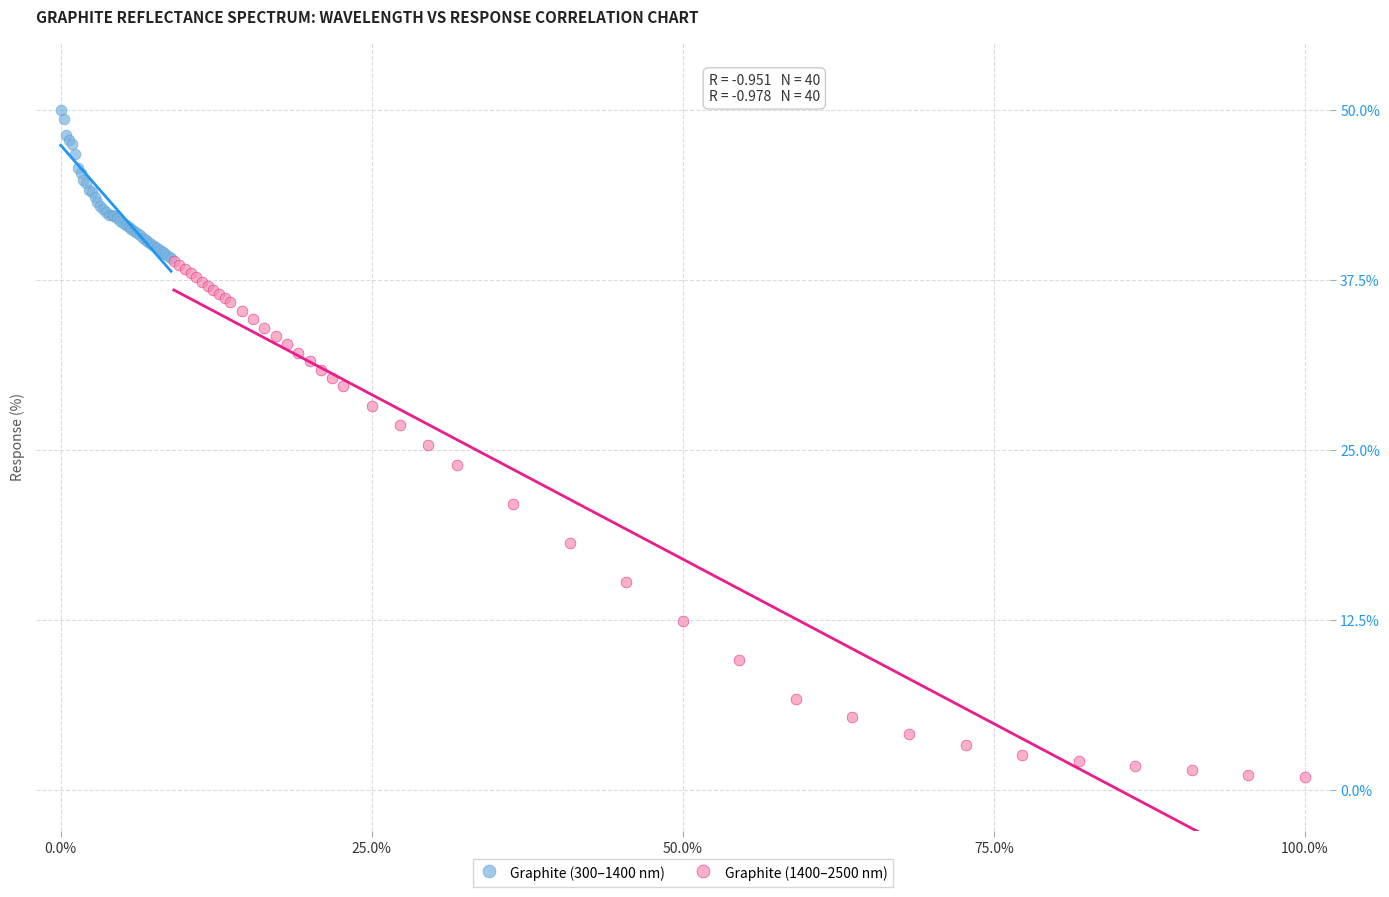

Which series contains the highest Y value?

Graphite (300–1400 nm)